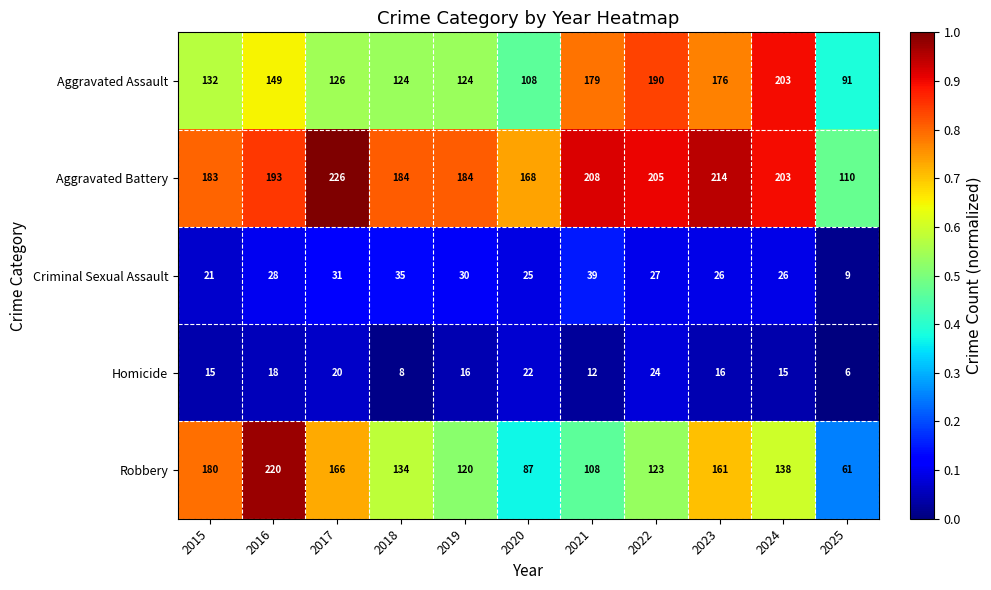

Between 2015 and 2020, which series saw the biggest shift?

Robbery